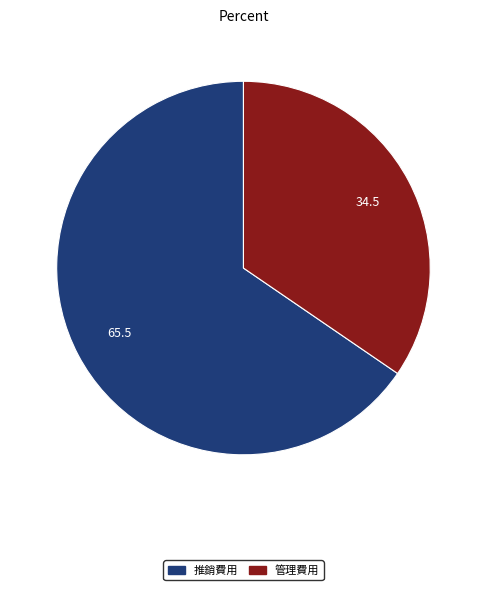

Is there a majority slice in this chart?

Yes